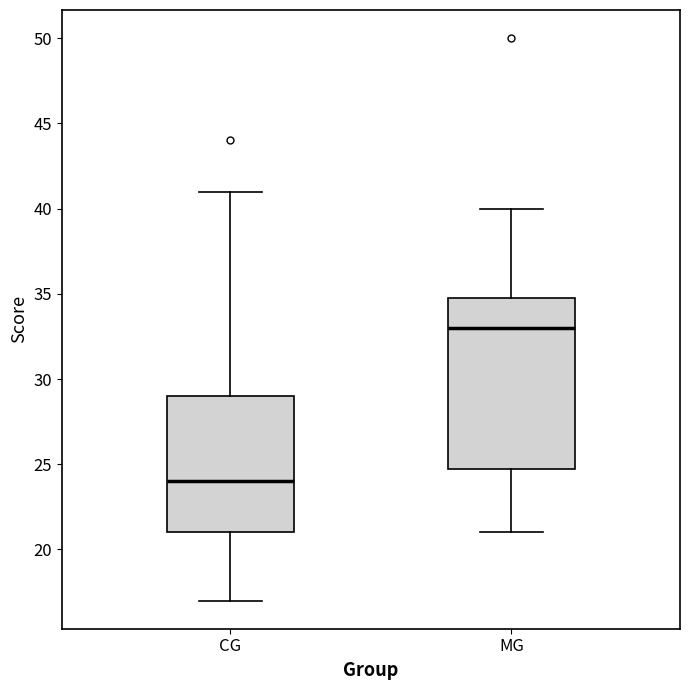

Which box's median line is the highest?

MG